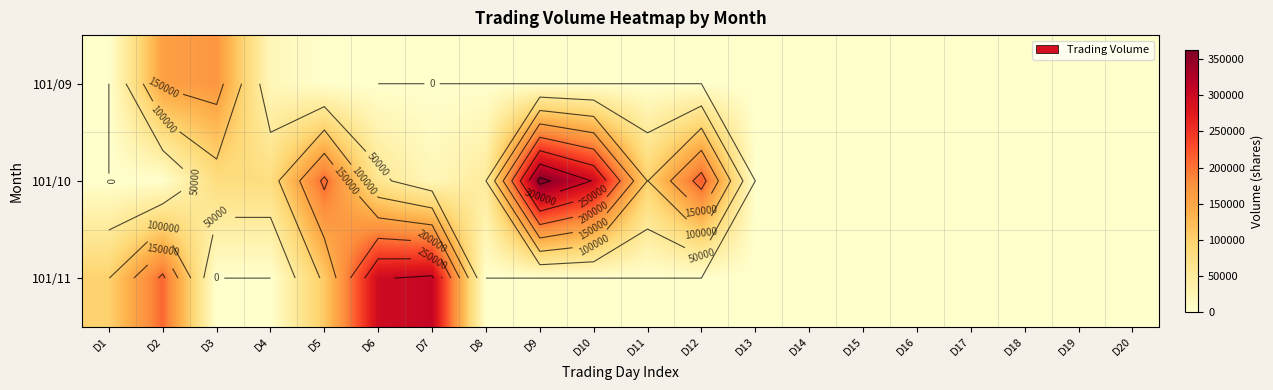

Is it true that 101/11 equals 163761 at D14?

False